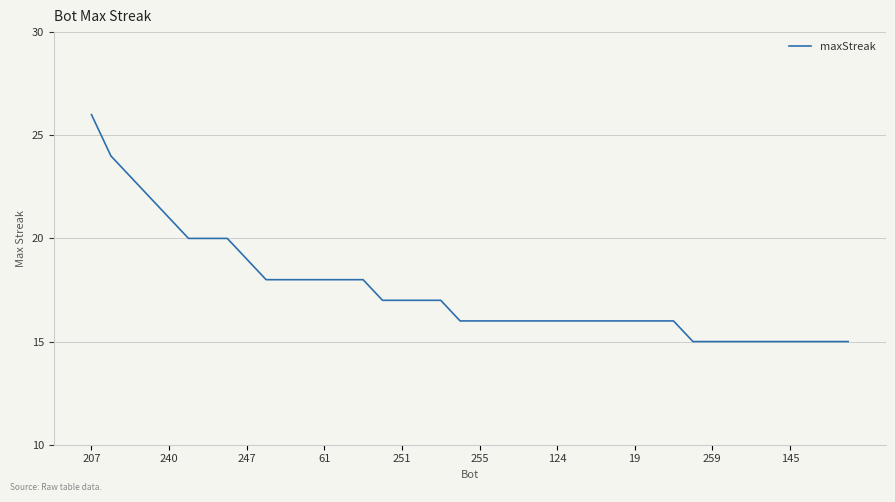

What is the minimum value shown in the chart?

15